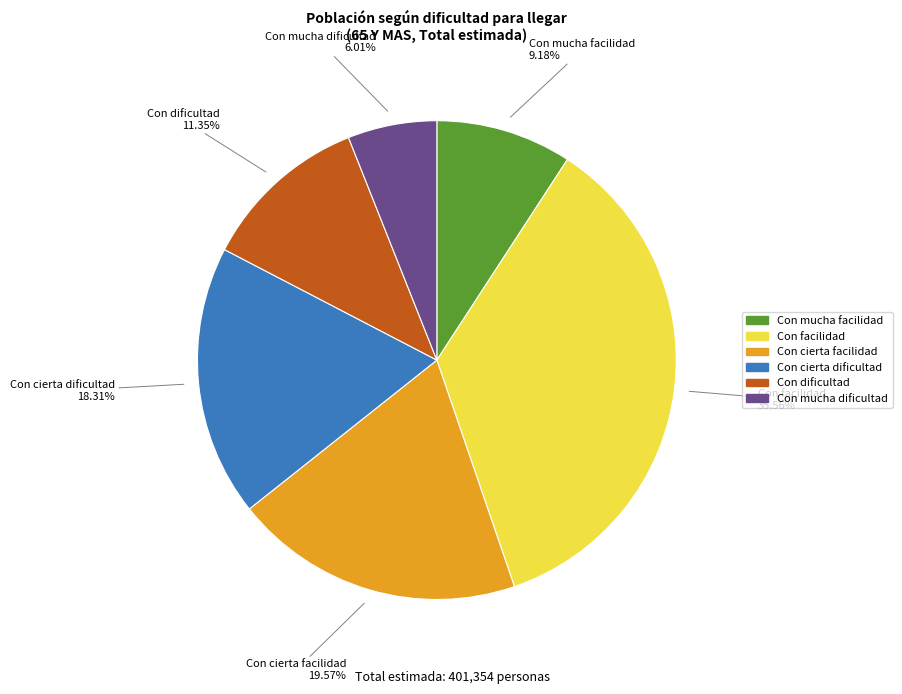

Is it true that Con mucha facilidad is 9% of the pie?

True